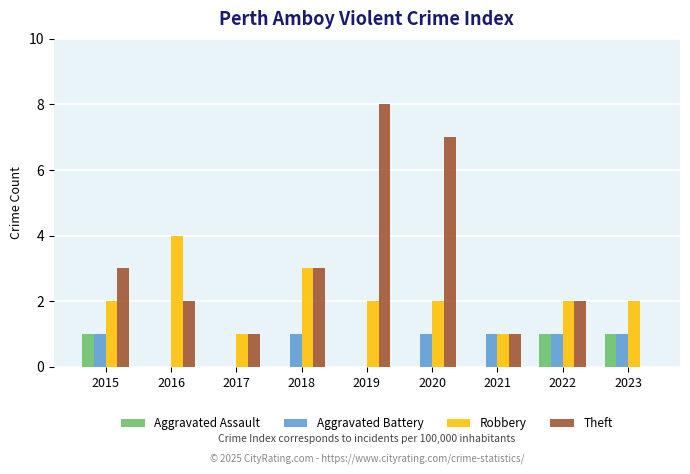

At which category does the chart reach its peak across all series?

2019